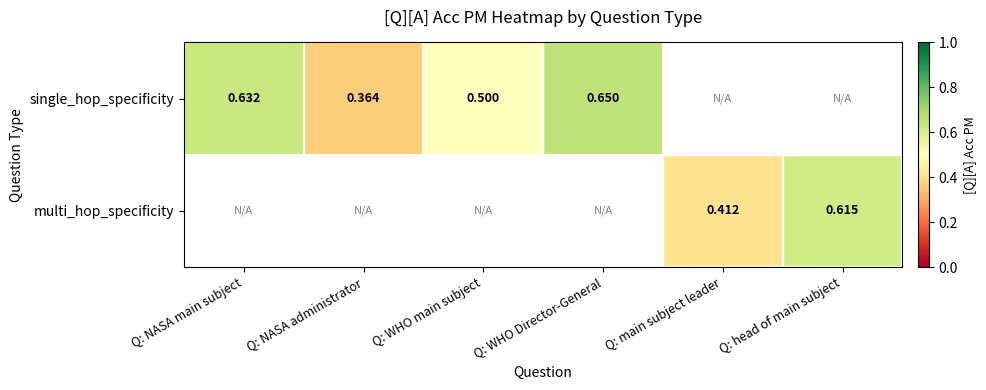

How many series are shown in this chart?

2